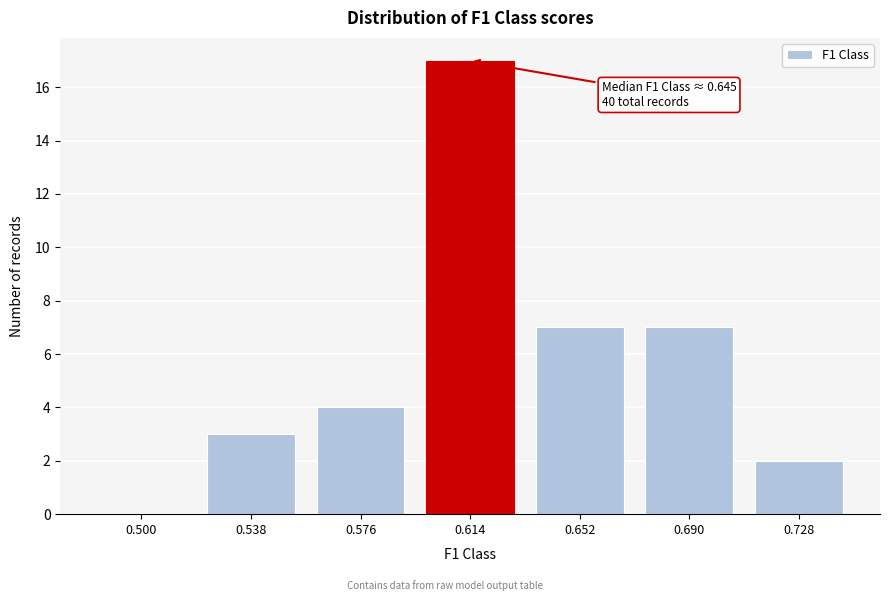

Reading right to left, transcribe all the data shown in this chart.

0.728=2	0.690=7	0.652=7	0.614=17	0.576=4	0.538=3	0.500=0